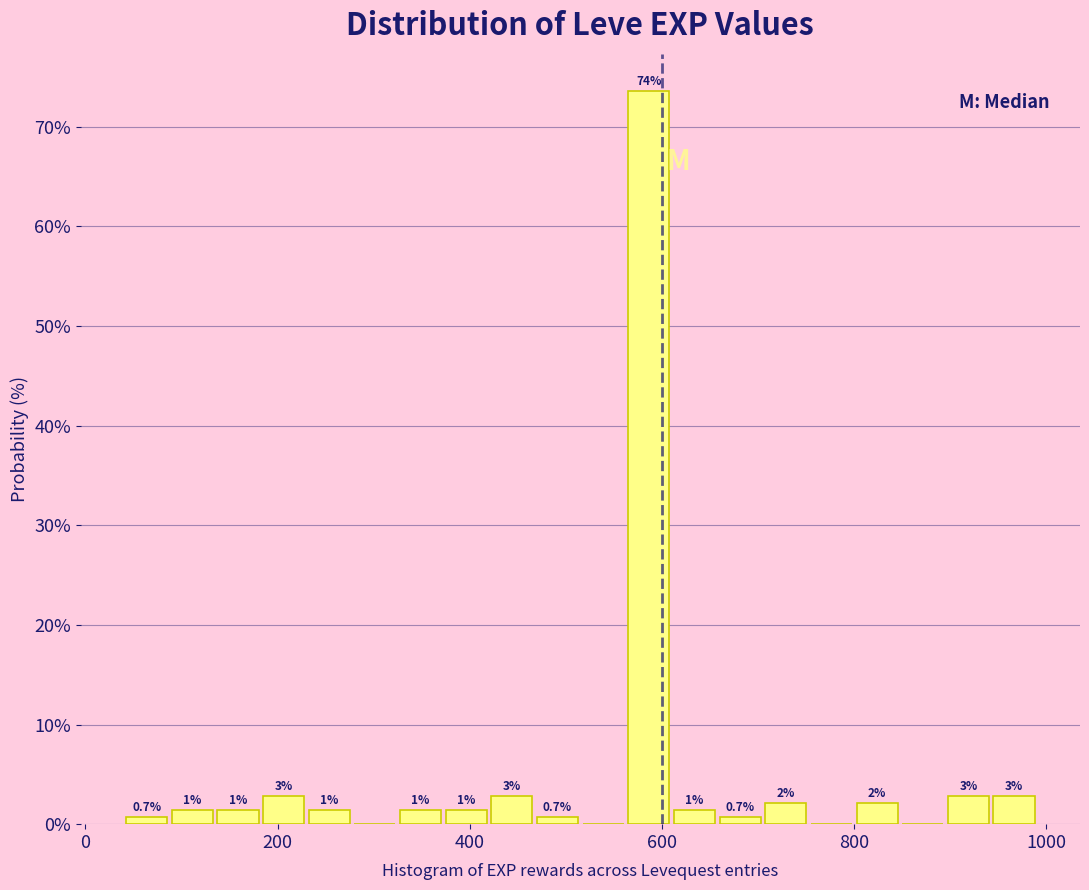

Read against the x-axis, roughly where is the centre of the tallest bar?

580